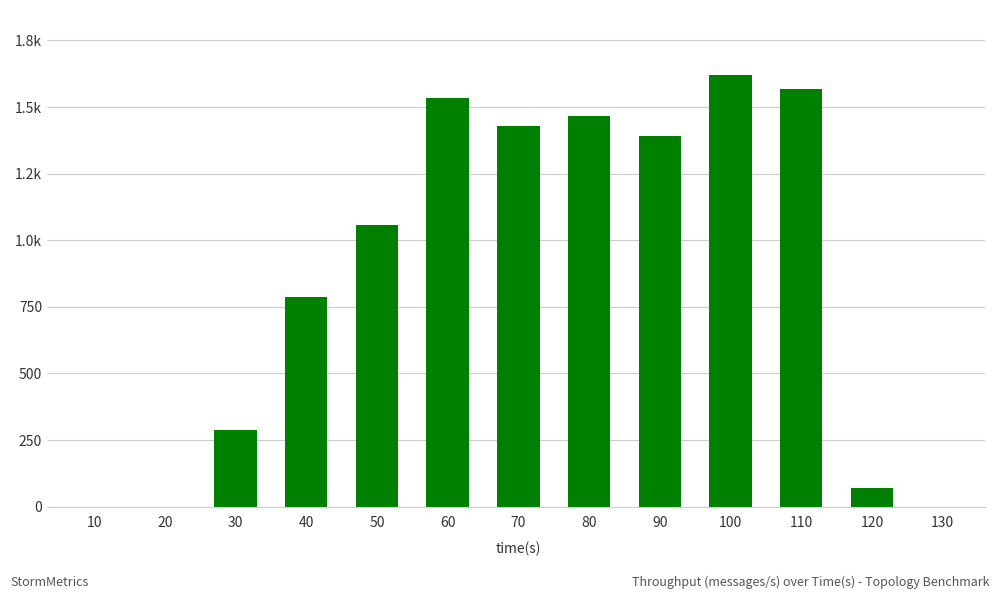

At which label is the value closest to 810?

40